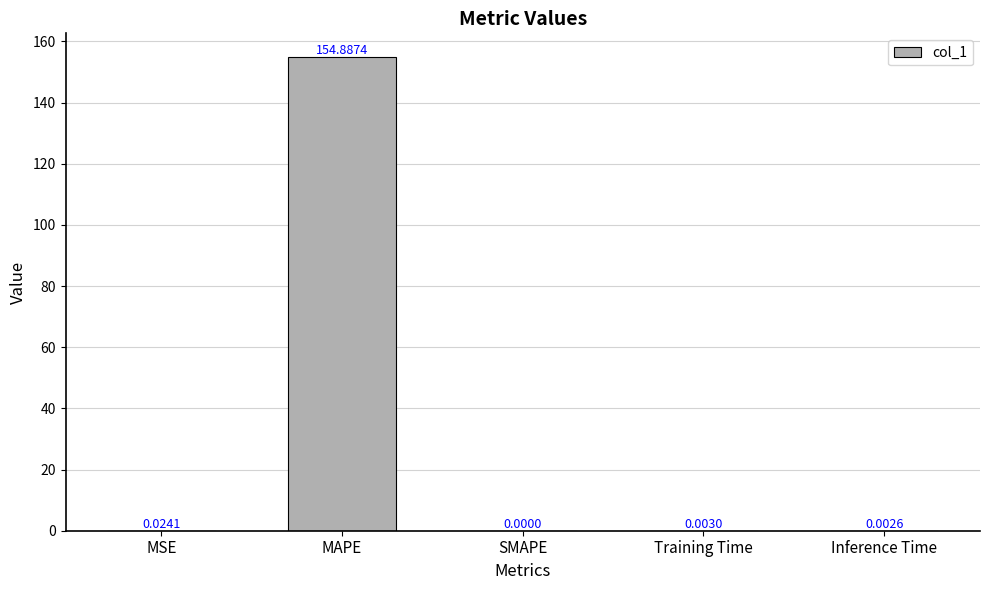

At which category does the chart reach its peak across all series?

MAPE